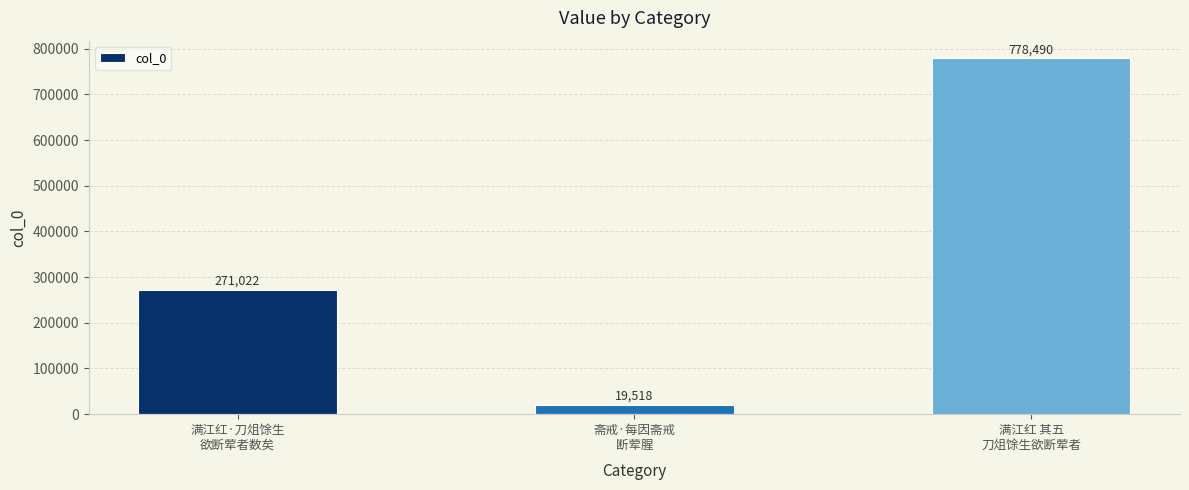

What is the label of the 3rd bar from the left?

满江红 其五
刀俎馀生欲断荤者